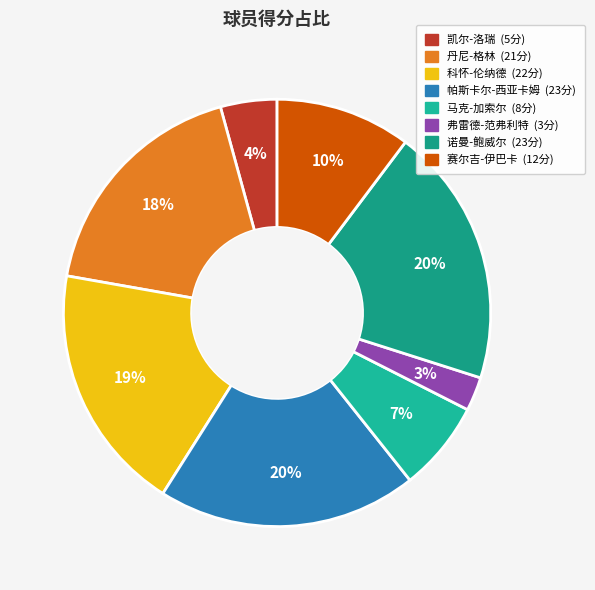

To the nearest percent, what is the difference between the largest and smallest slice percentages?

17%